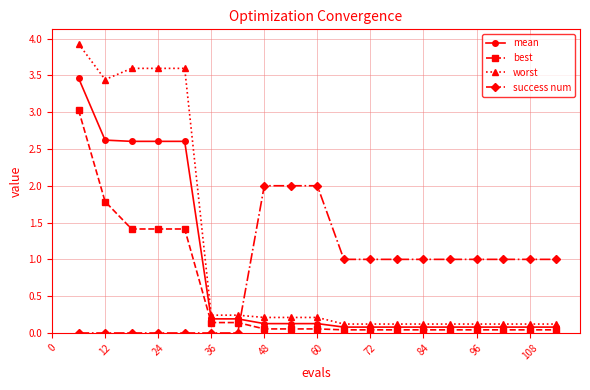

Which series has the widest spread of values?

worst